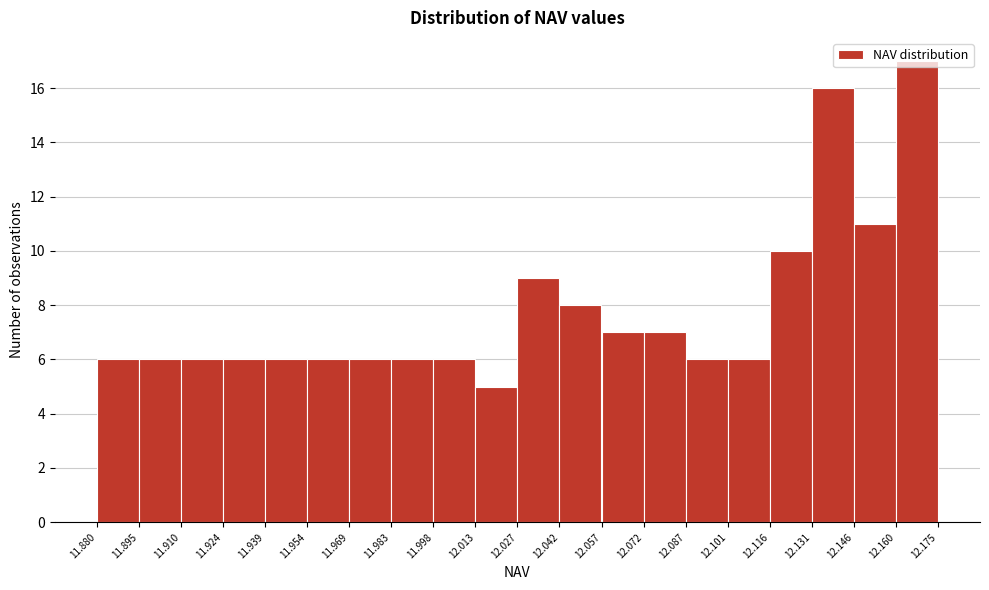

Reading left to right, list every bar in this chart as the range it spans on the x-axis followed by its height. The values are not printed on the chart, so give them approximately, as read against the axis.

11.880 to 11.895: 6
11.895 to 11.910: 6
11.910 to 11.924: 6
11.924 to 11.939: 6
11.939 to 11.954: 6
11.954 to 11.969: 6
11.969 to 11.983: 6
11.983 to 11.998: 6
11.998 to 12.013: 6
12.013 to 12.027: 5
12.027 to 12.042: 9
12.042 to 12.057: 8
12.057 to 12.072: 7
12.072 to 12.087: 7
12.087 to 12.101: 6
12.101 to 12.116: 6
12.116 to 12.131: 10
12.131 to 12.146: 16
12.146 to 12.160: 11
12.160 to 12.175: 17